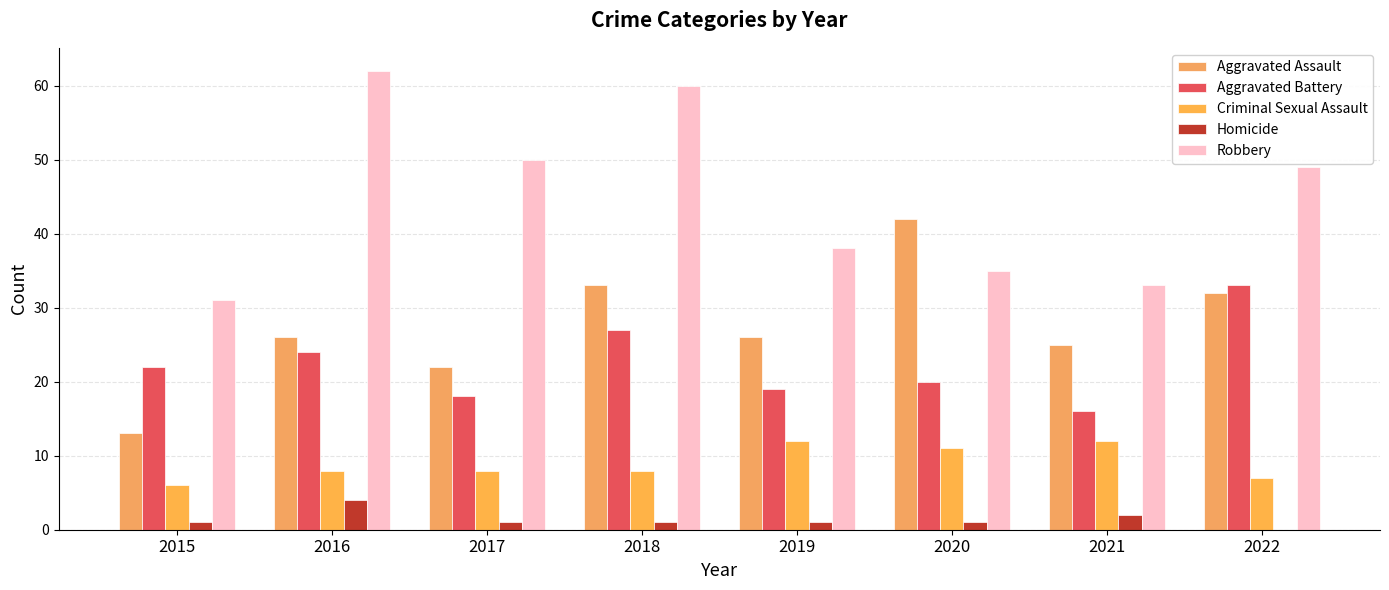

At which label is Homicide closest to 2?

2021